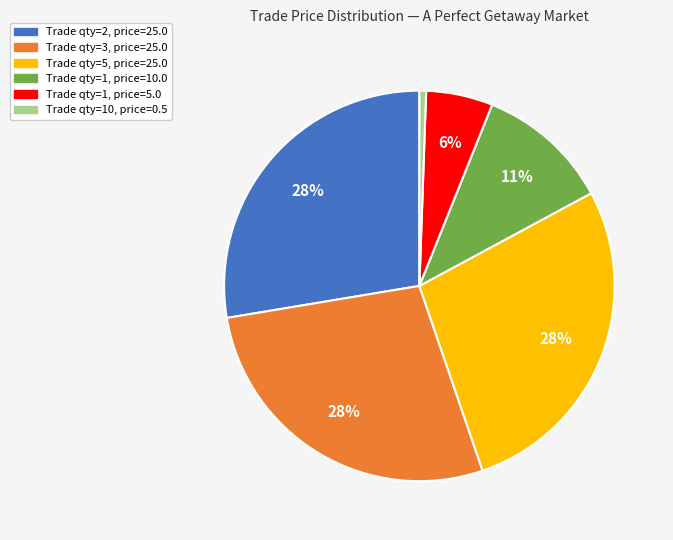

Is there any slice that represents more than half of the pie?

No